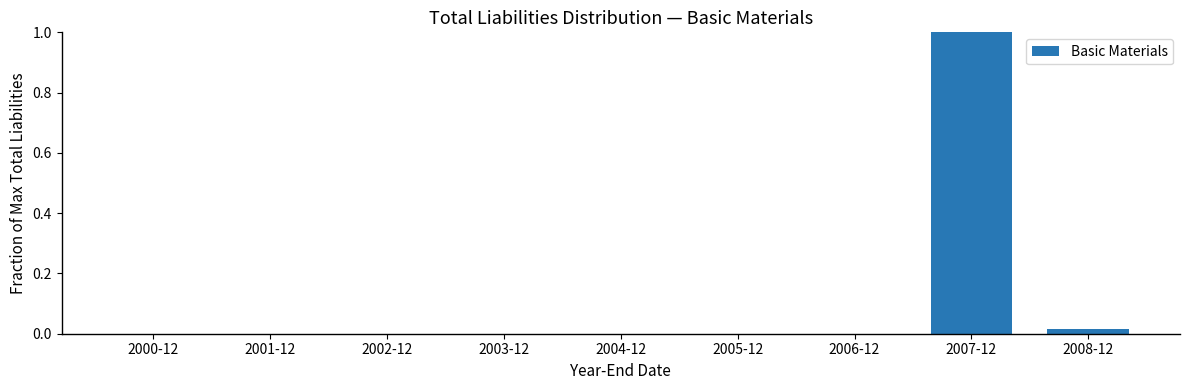

What is the sum of all values?

1.0